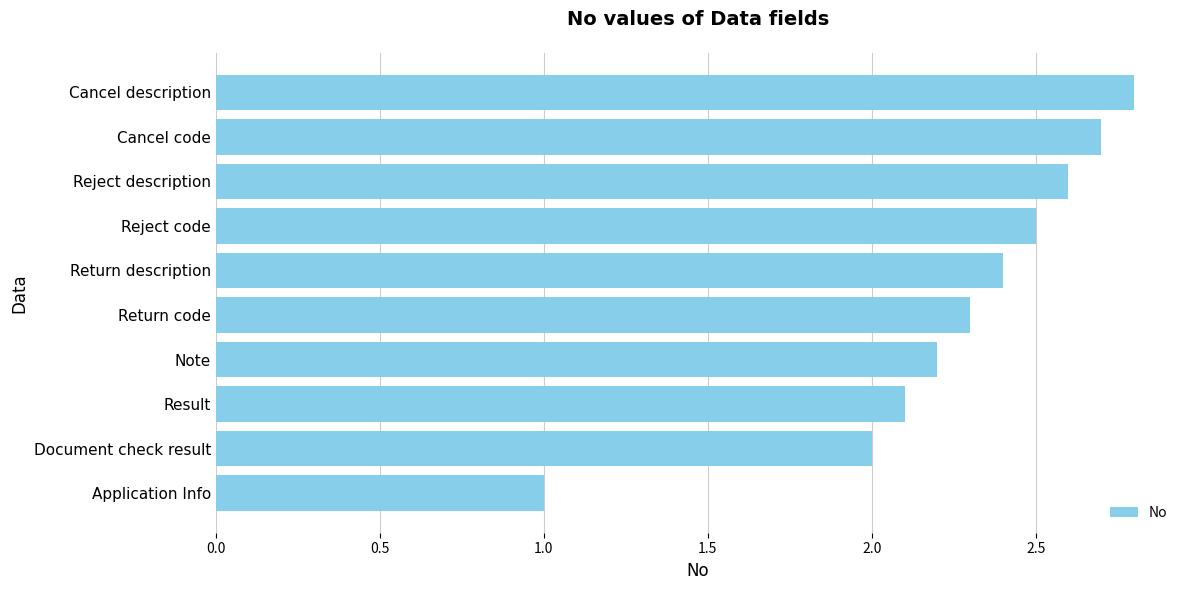

What is the smallest value displayed?

1.0